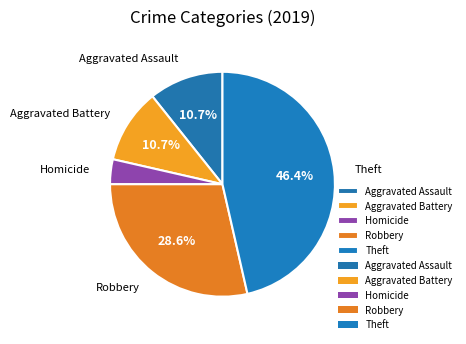

Which slice is the largest?

Theft